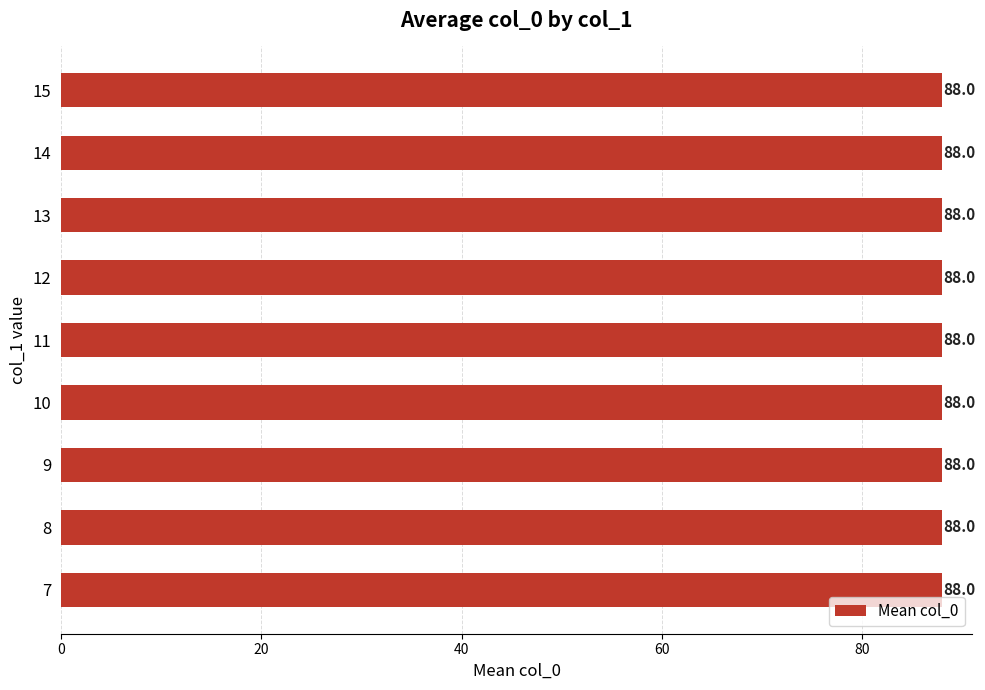

At which label is the value closest to 88?

14